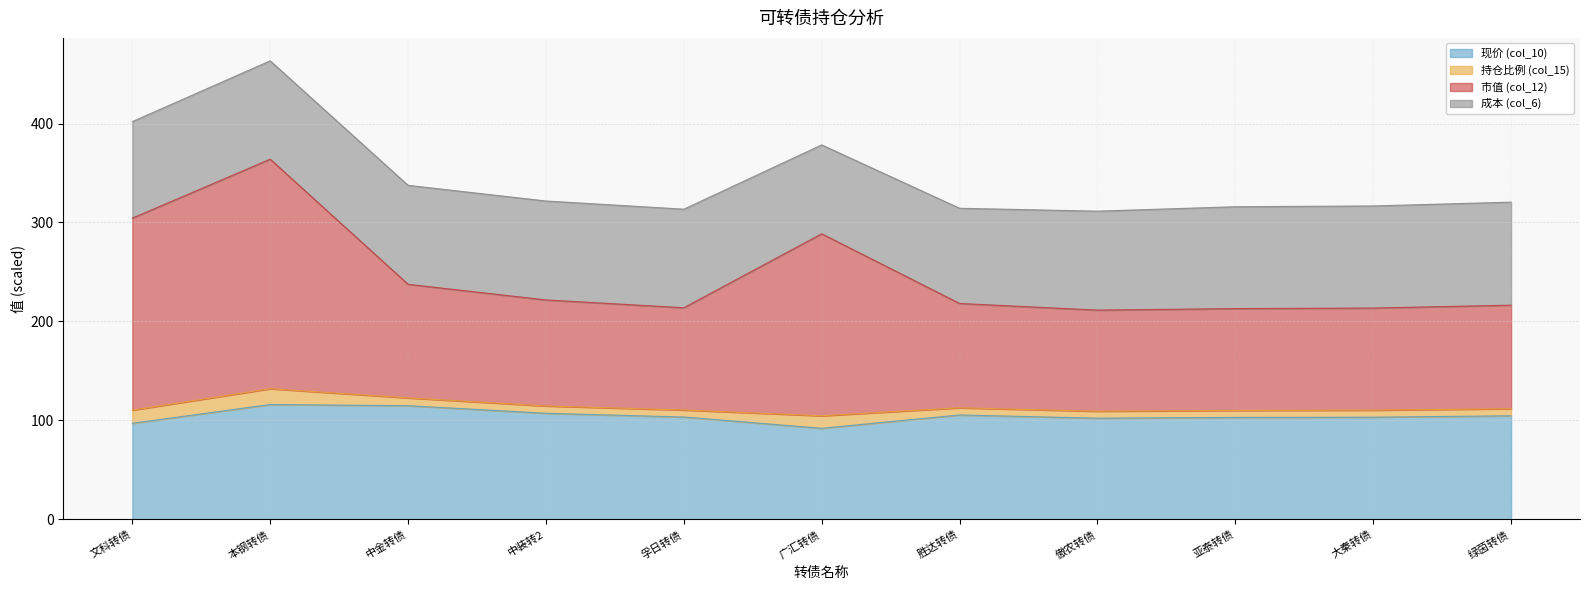

What is the maximum value for 现价 (col_10)?

116.0